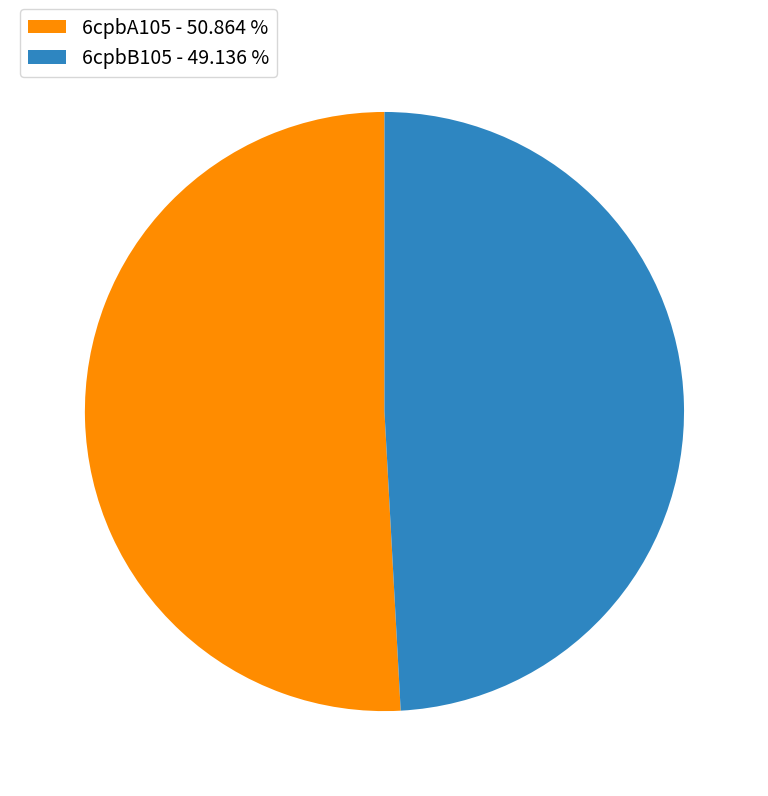

True or false: 6cpbB105 accounts for 56% of the total.

False